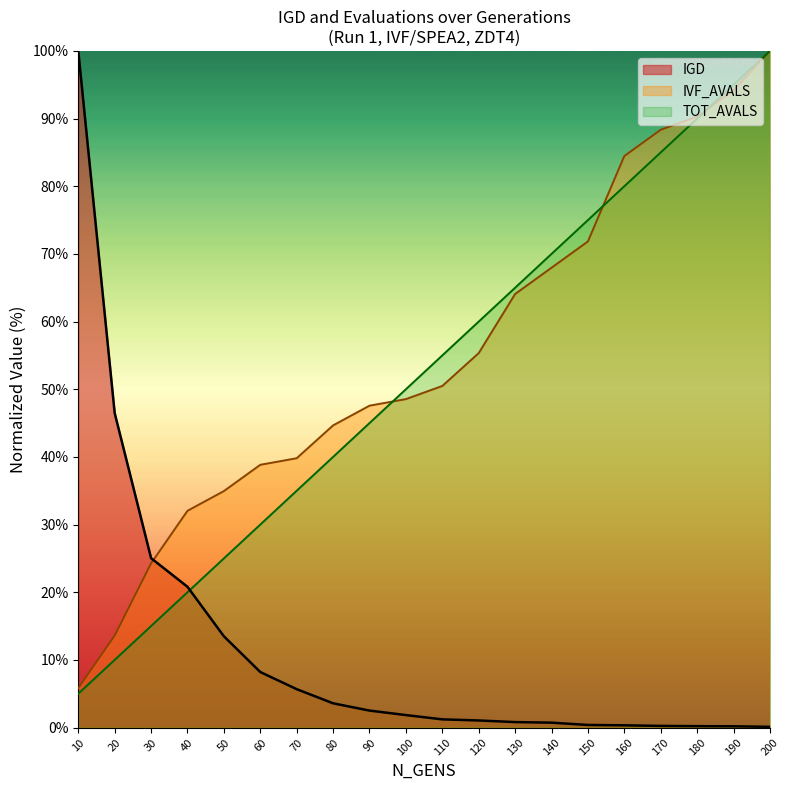

Where is TOT_AVALS nearest to the value 52?

100